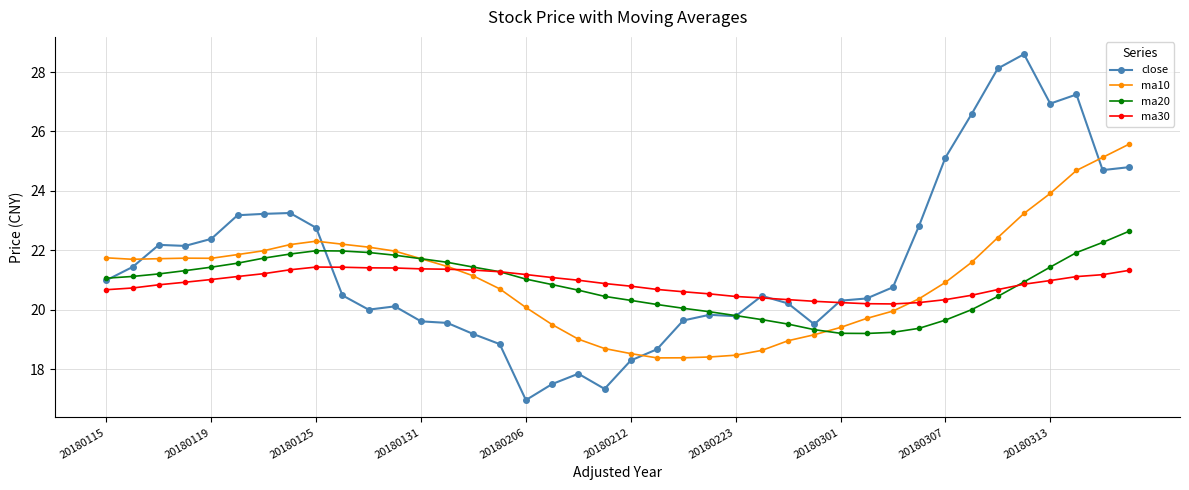

What is the value of the close point at the 16th from the left?

18.8